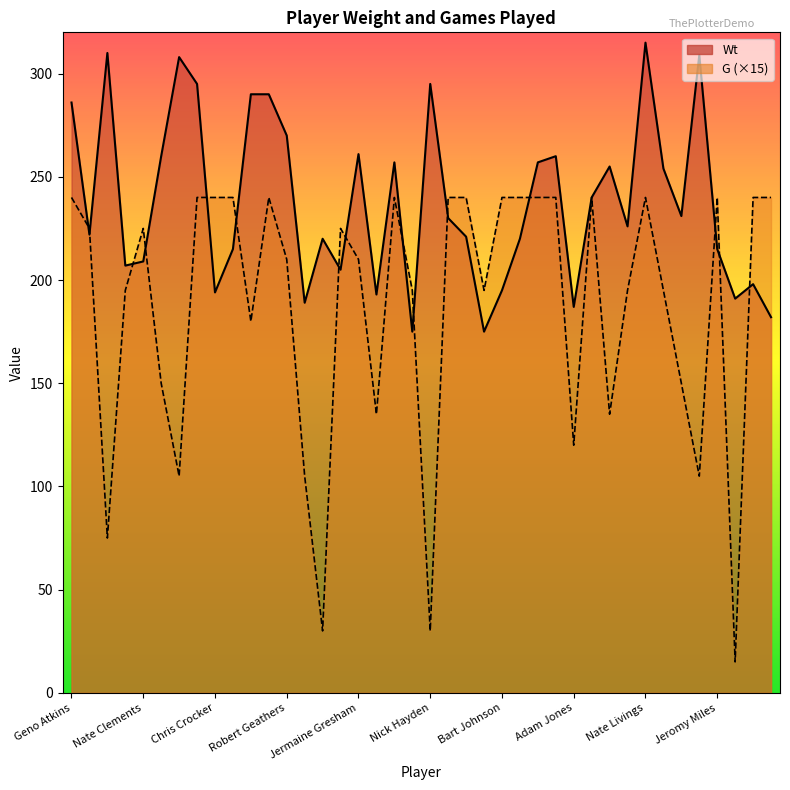

Which series ends up on top after the final intersection of Wt and G?

G